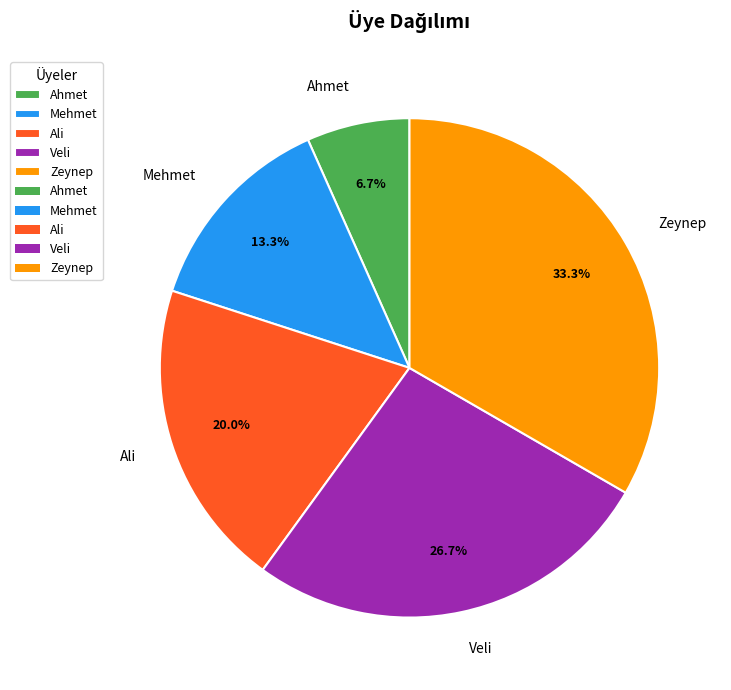

To the nearest percent, what portion does Mehmet represent?

13%